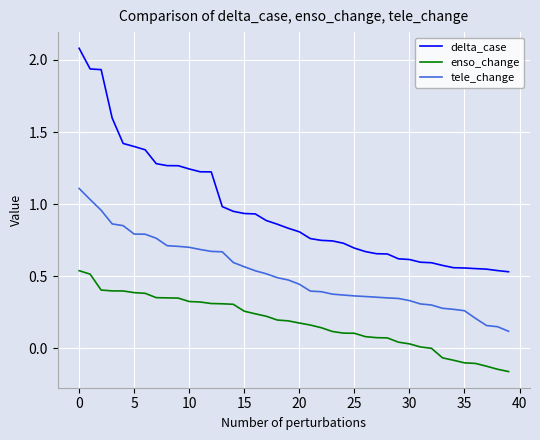

How many lines are shown in the chart?

3